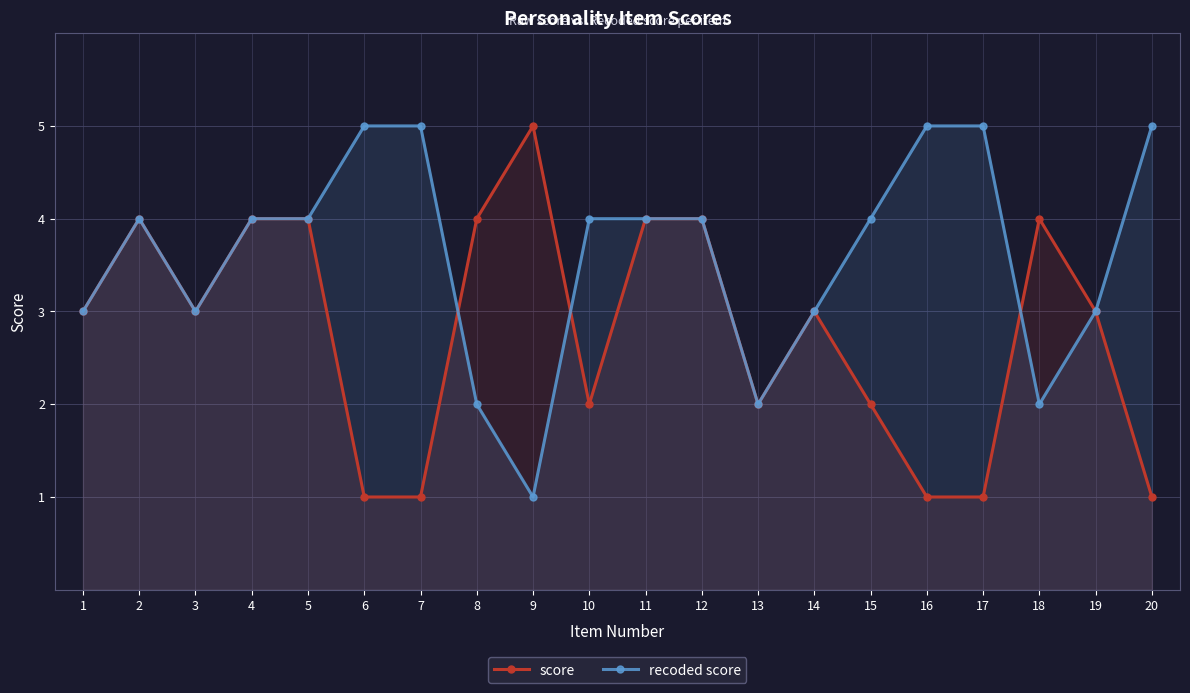

Which series has the largest total across all categories?

recoded score